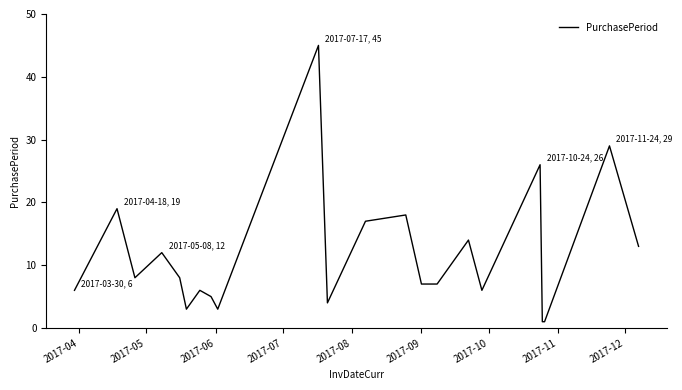

What is the maximum value shown in the chart?

45